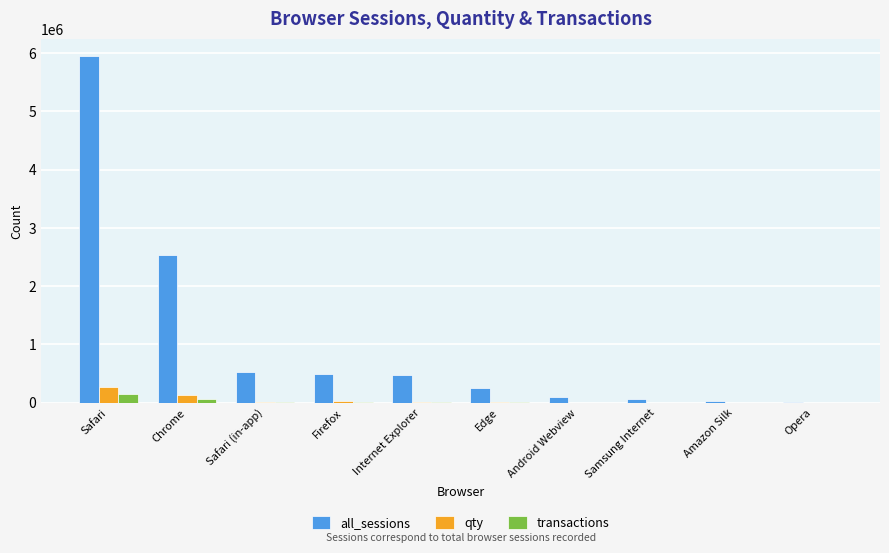

The transactions series shows 524 at Amazon Silk. True or false?

True